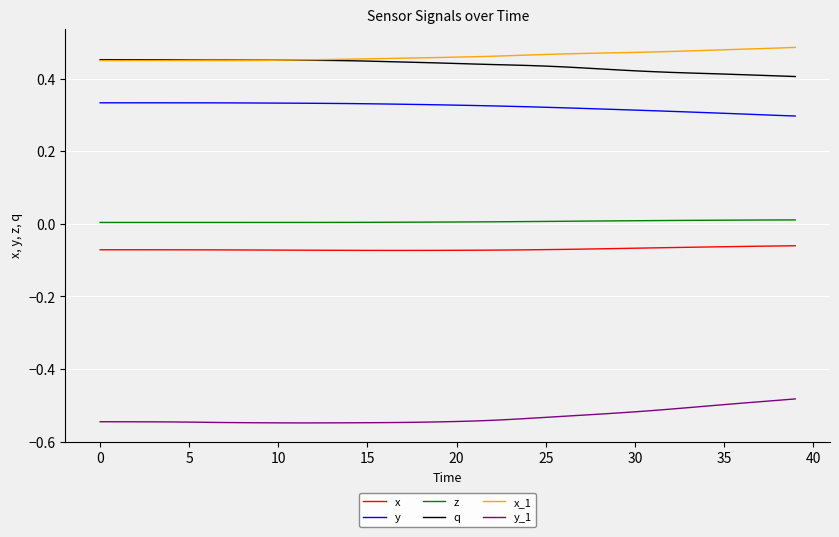

True or false: x_1 and y_1 intersect in this chart.

False